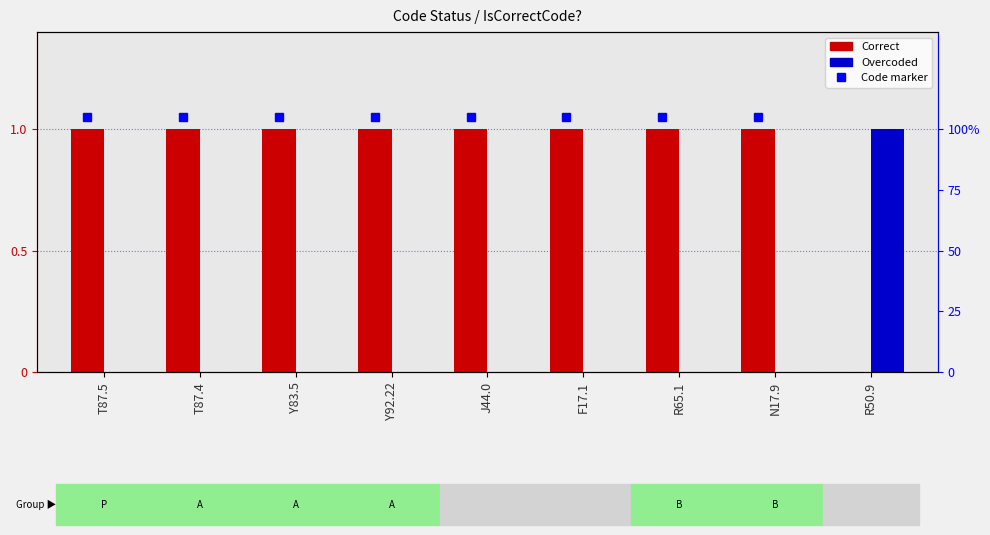

What is the sum of the Overcoded values at F17.1 and R50.9?

1